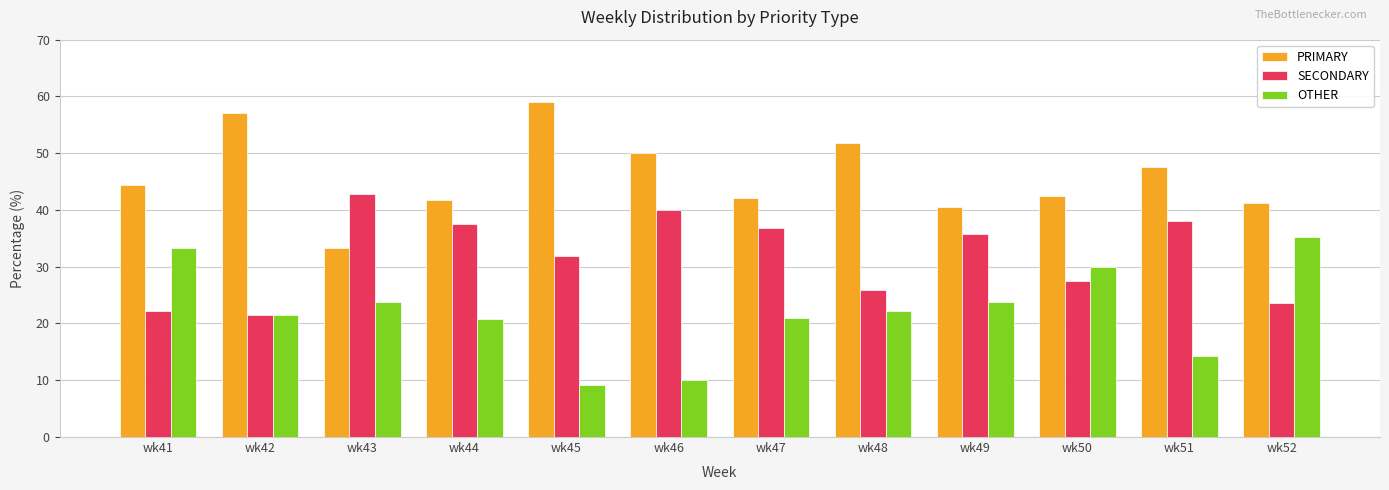

List the series in order of their overall mean, lowest first.

OTHER, SECONDARY, PRIMARY